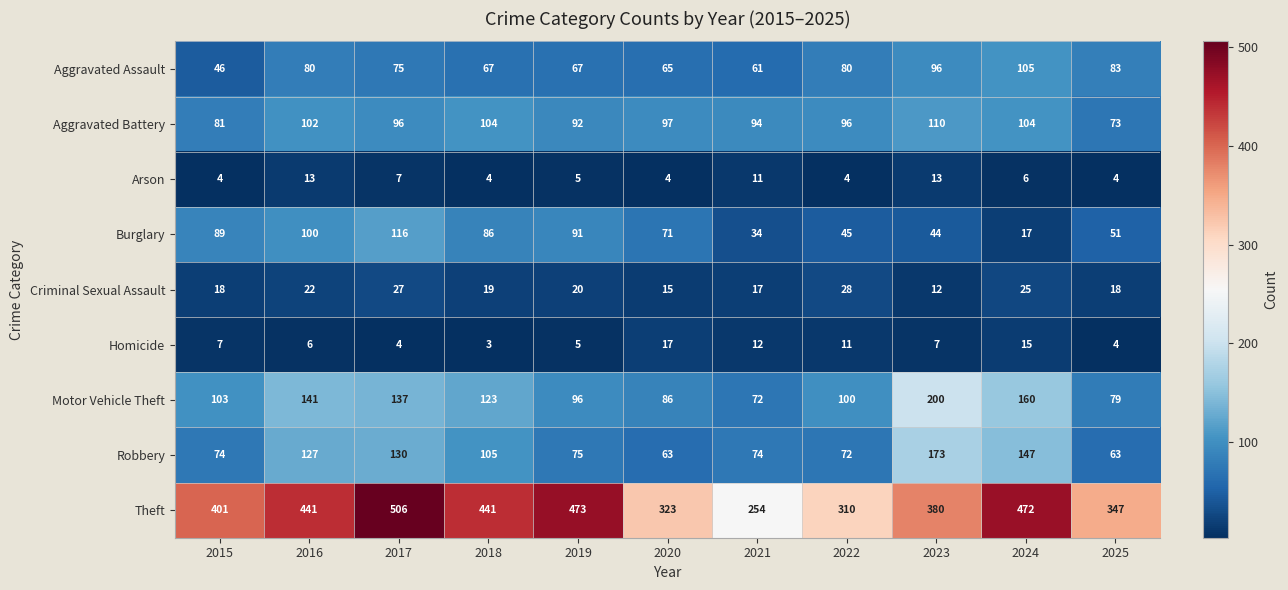

What is the sum of the Motor Vehicle Theft values at 2016 and 2015?

244